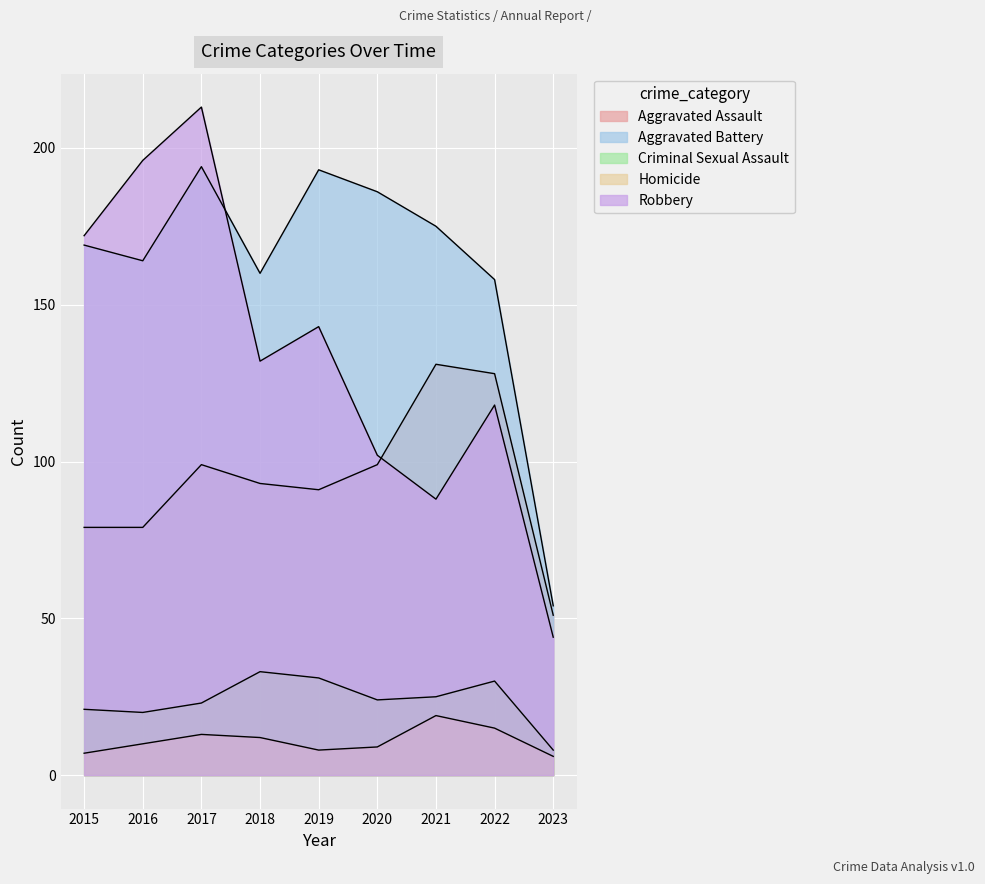

Does the chart display data point markers on the line(s)?

No